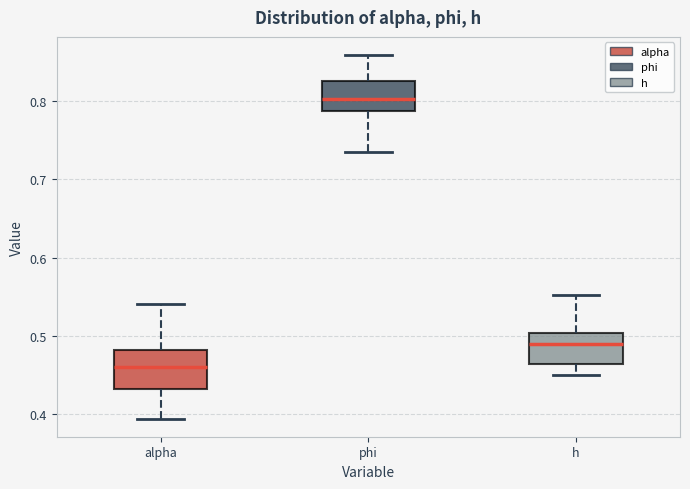

Reading left to right, read every box against the y-axis: the position of its median line, the range the box covers, and the ends of its whiskers. The values are not printed on the chart, so give them approximately, as read against the axis.

alpha: median 0.46, box 0.43 to 0.48, whiskers 0.39 to 0.54
phi: median 0.80, box 0.79 to 0.83, whiskers 0.74 to 0.86
h: median 0.49, box 0.46 to 0.50, whiskers 0.45 to 0.55